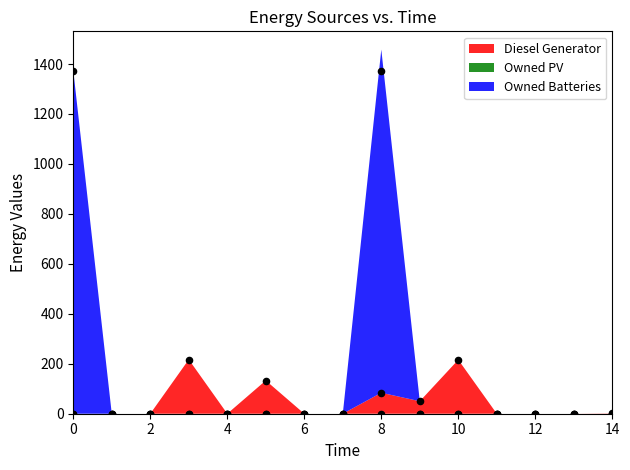

Which series has the largest total across all categories?

Owned Batteries